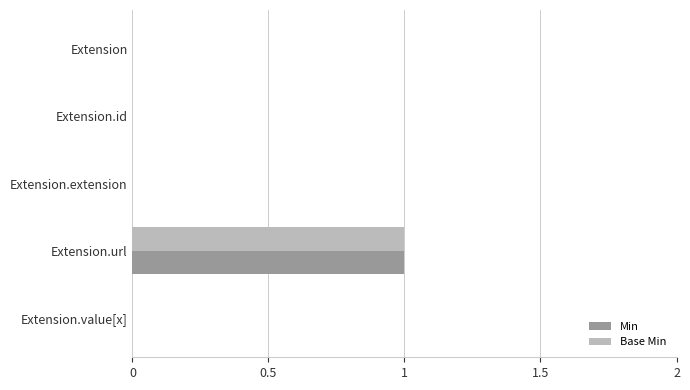

Is the value of Base Min at Extension.url greater than the value of Min at Extension.id?

Yes